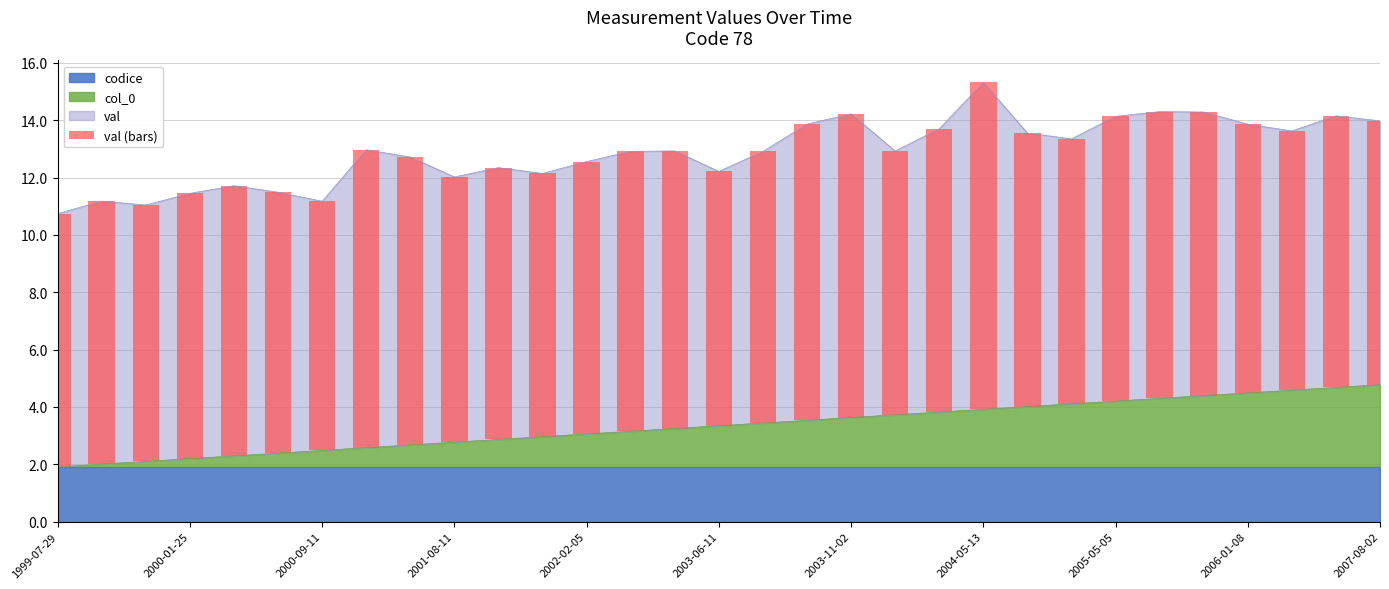

What is the label of the 14th bar from the left?

13